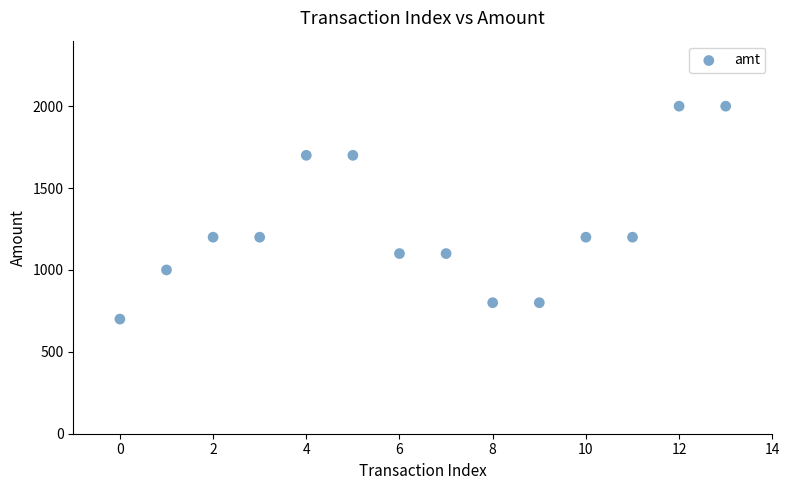

What is the range of Y values (max minus min)?

1300